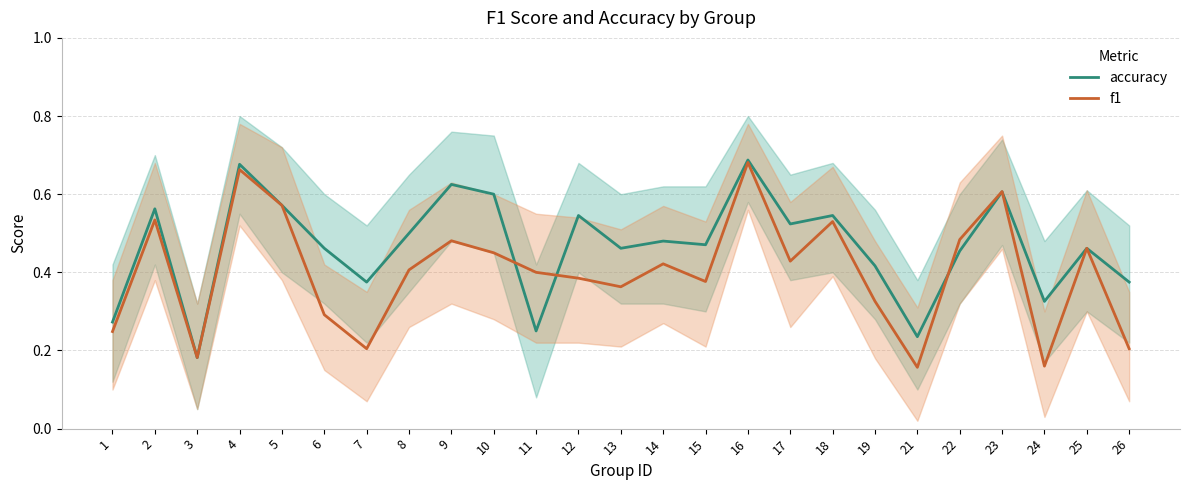

Between 7 and 13, which series saw the biggest shift?

f1